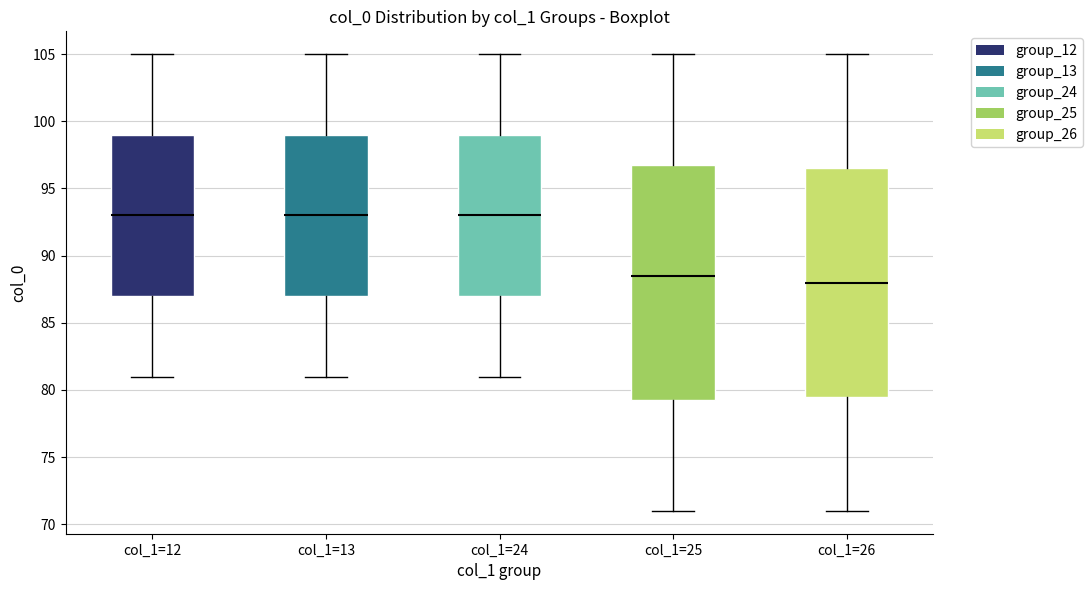

Where does the upper whisker of the box for col_1=26 end on the y-axis? The values are not printed on the chart, so give them approximately, as read against the axis.

105.0